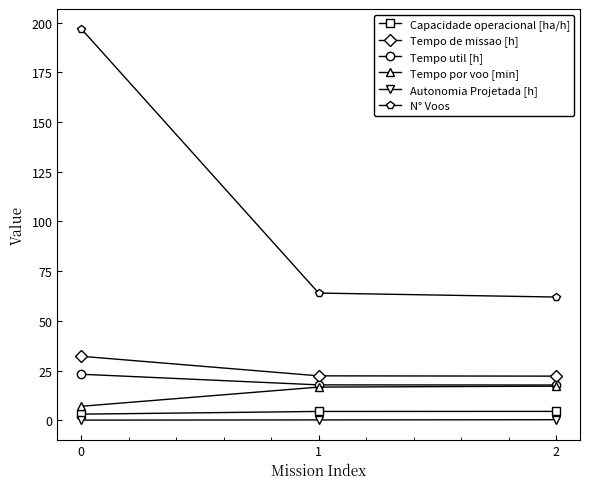

How many lines are shown in the chart?

6